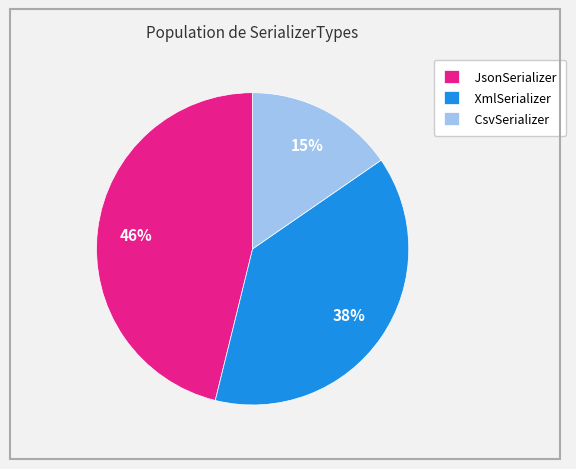

Rank the categories by value from lowest to highest.

CsvSerializer, XmlSerializer, JsonSerializer